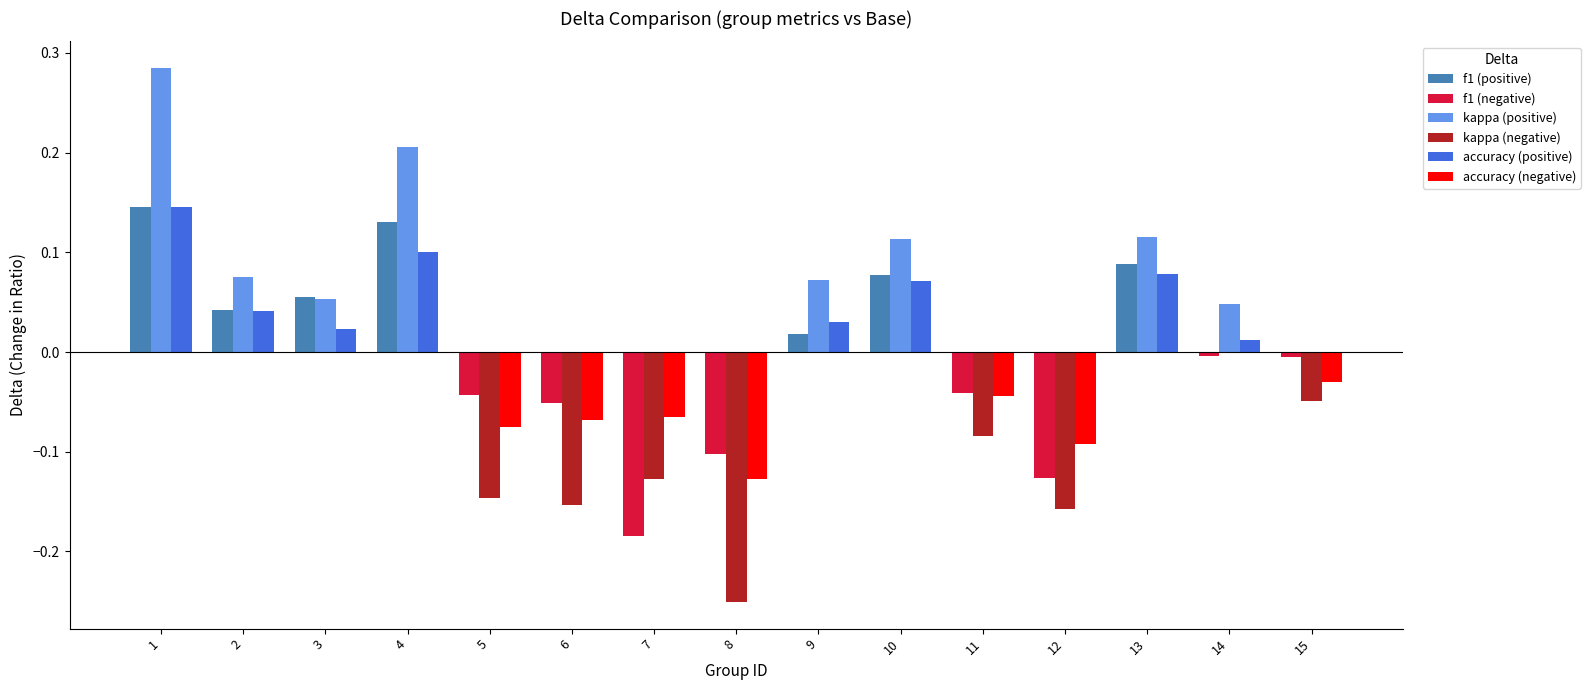

How many categories are shown in the chart?

15